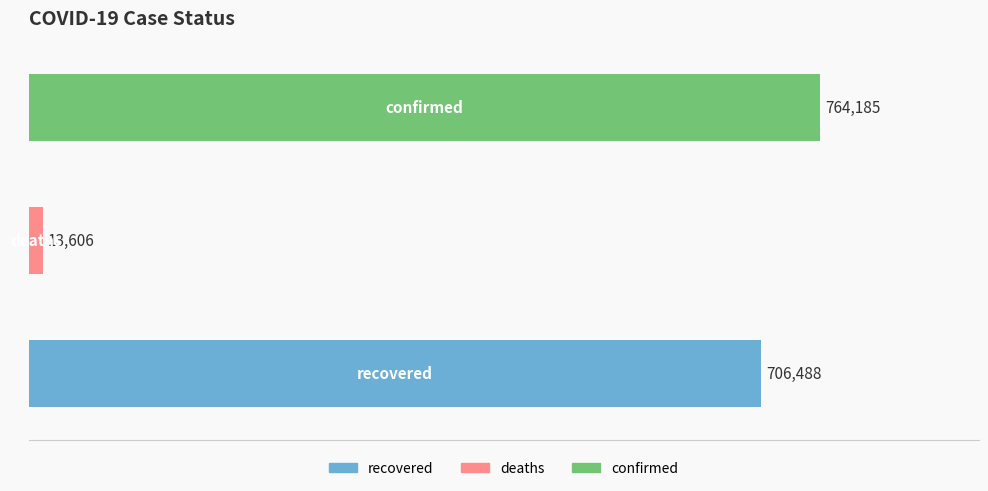

Reading left to right, list all the values displayed in this chart.

recovered=706488	deaths=13606	confirmed=764185